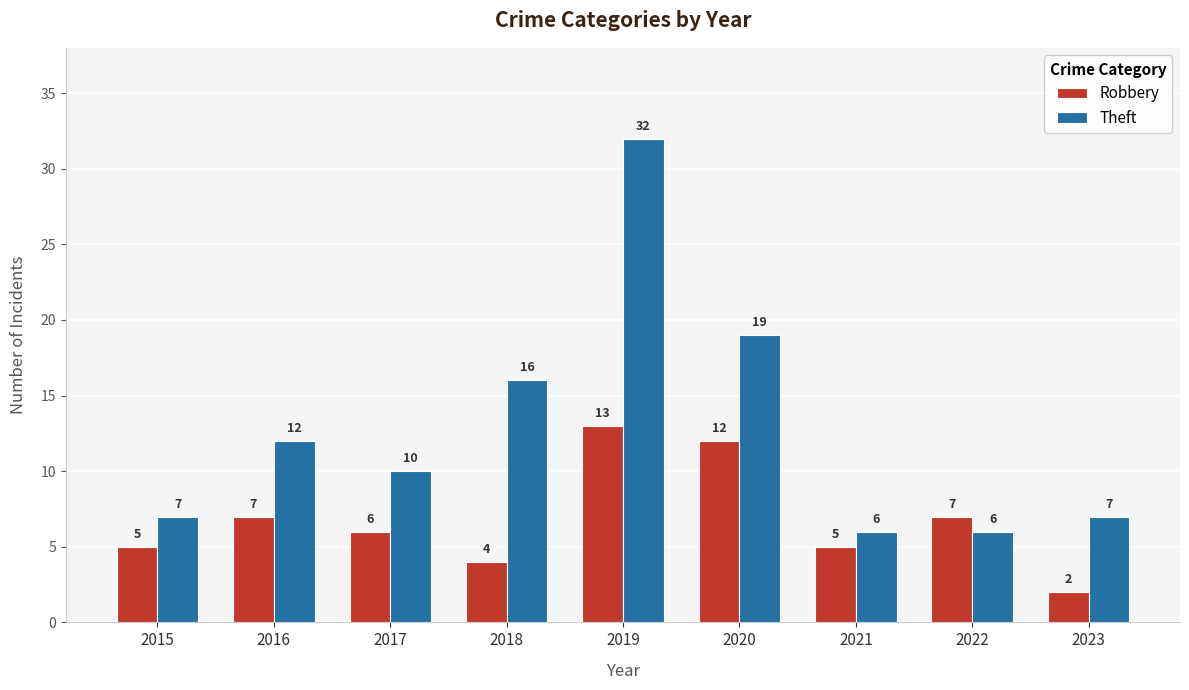

What is the lowest value of the Robbery series?

2